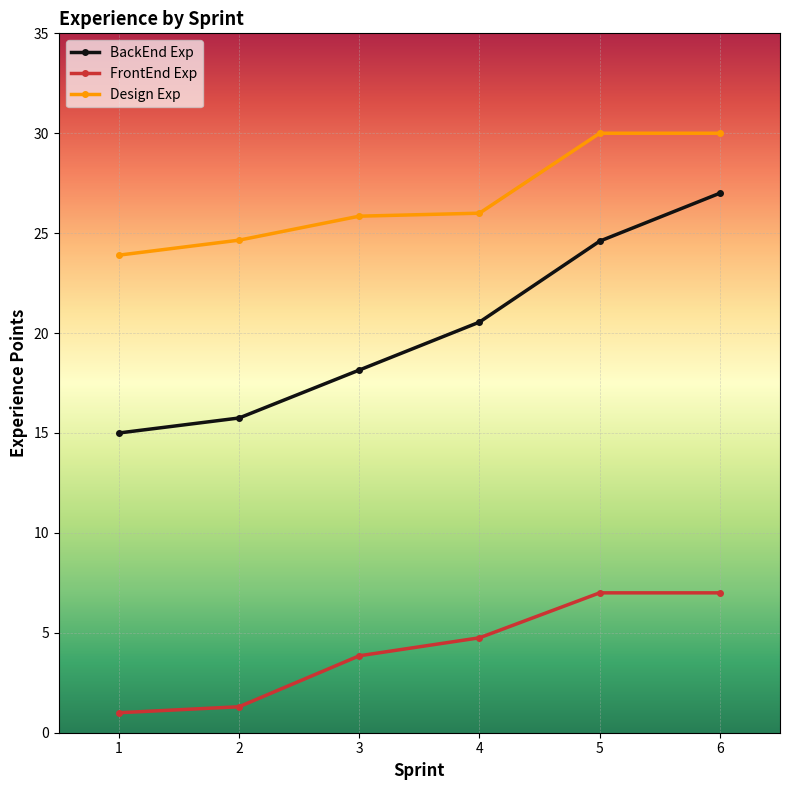

Is the value of Design Exp at 1 greater than the value of BackEnd Exp at 2?

Yes